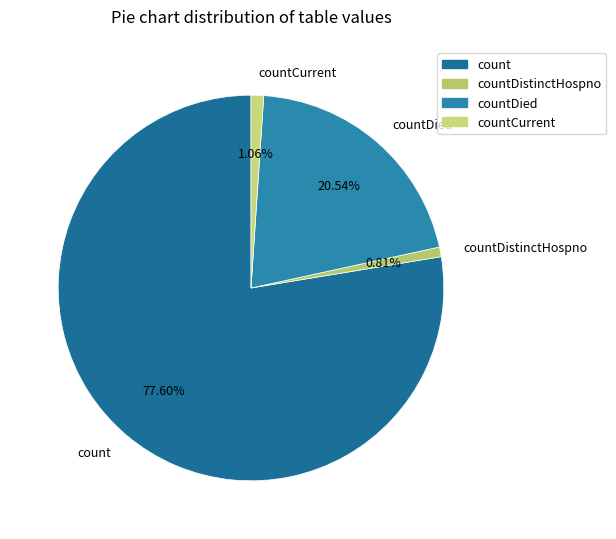

Which has a higher value, countCurrent or count?

count